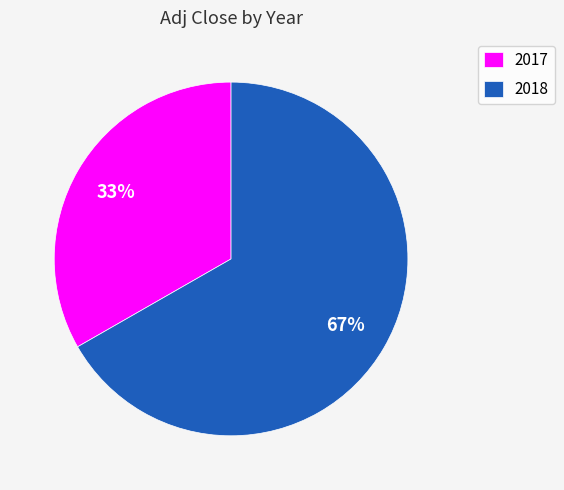

What percentage is the 2017 slice, to the nearest percent?

33%